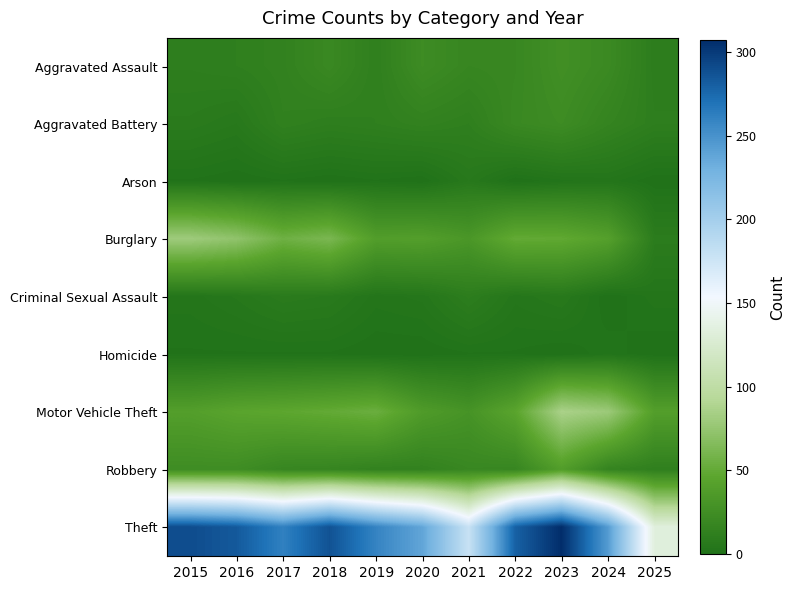

Which label corresponds to the largest value in the chart?

2023